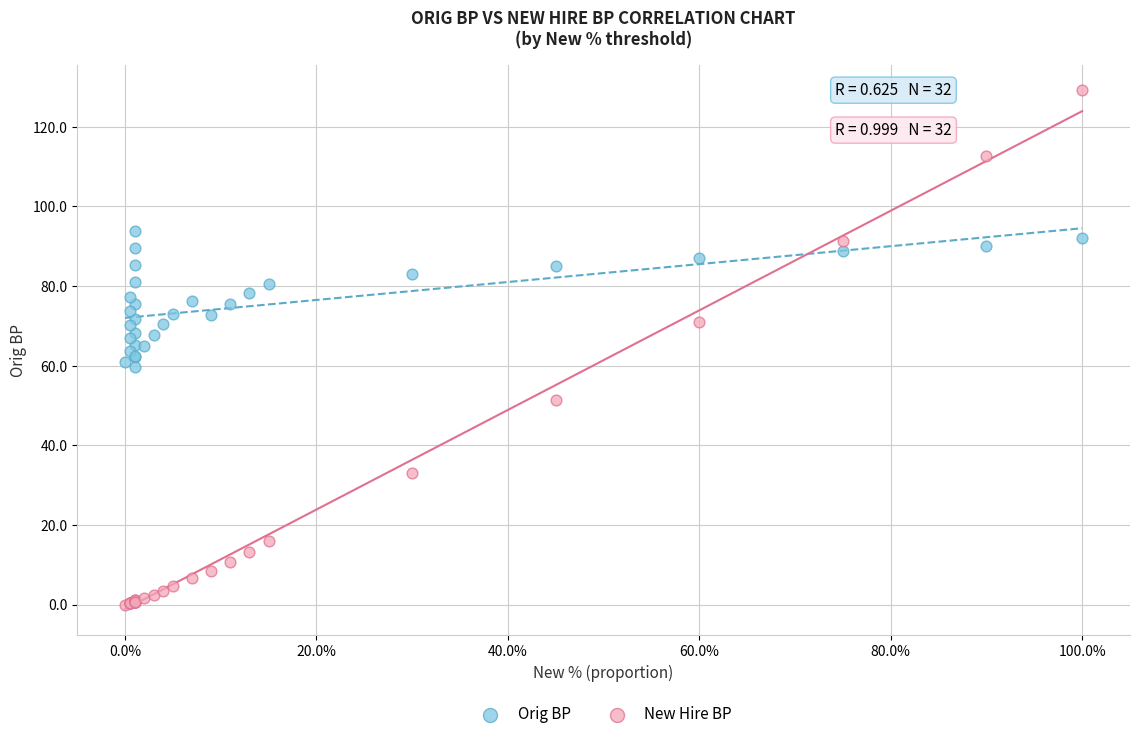

Which series has the largest Y range (max minus min)?

New Hire BP